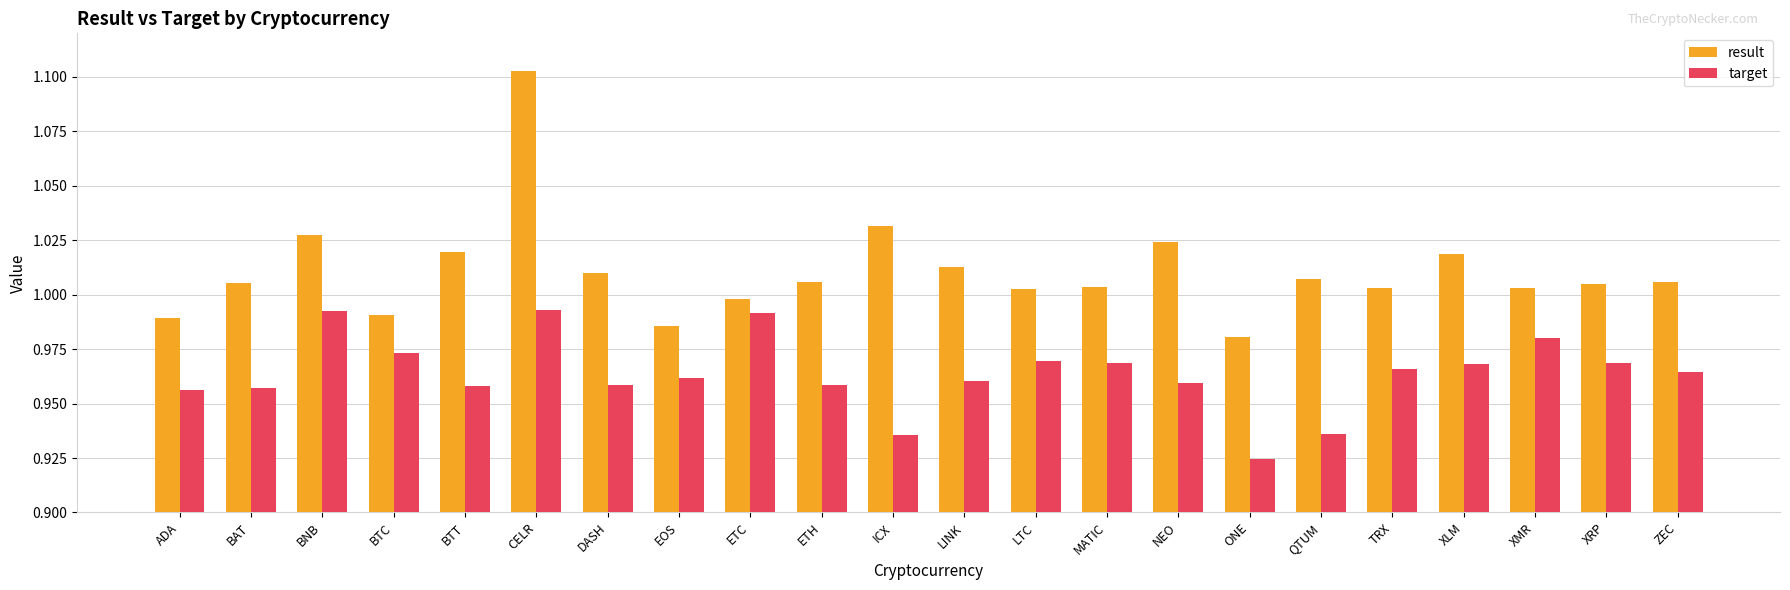

What position from the right is XRP?

2